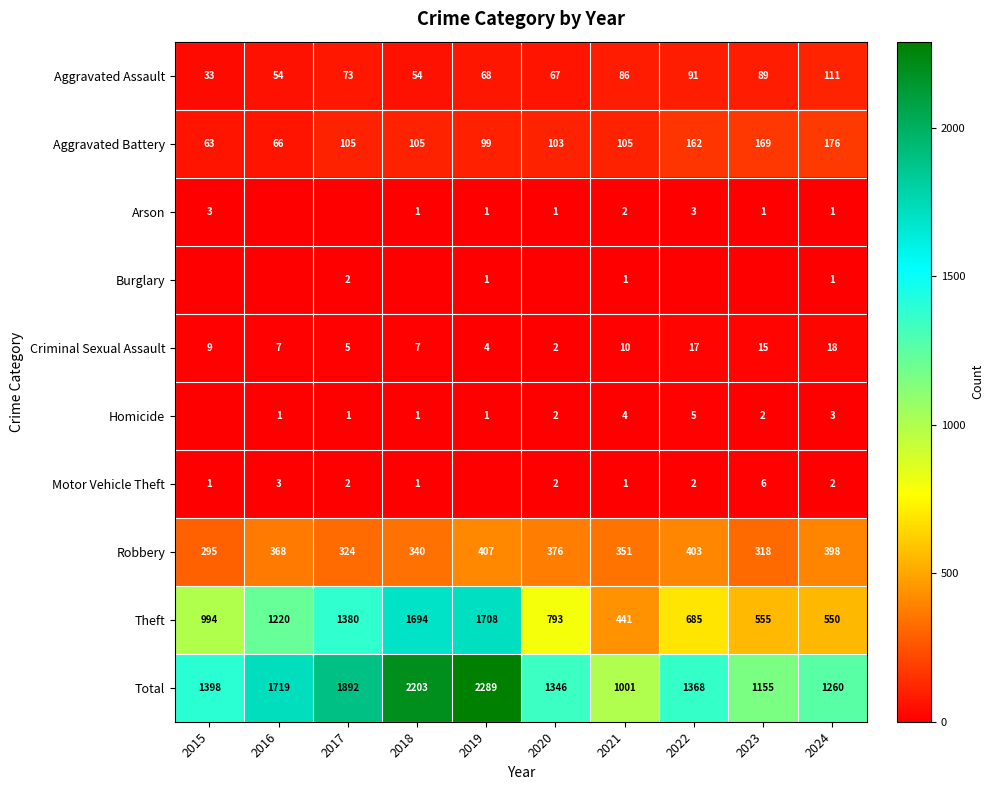

Is the value of Aggravated Assault at 2022 greater than the value of Motor Vehicle Theft at 2020?

Yes